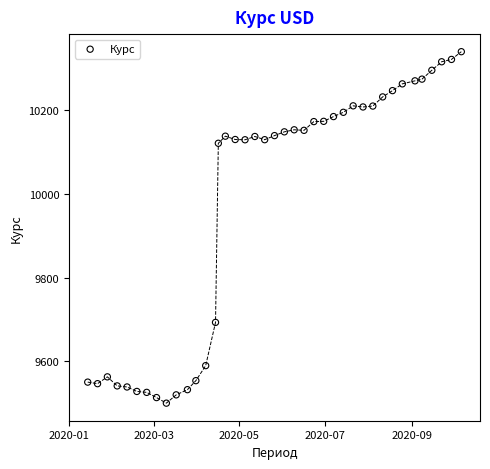

What is the range of Y values (max minus min)?

839.1